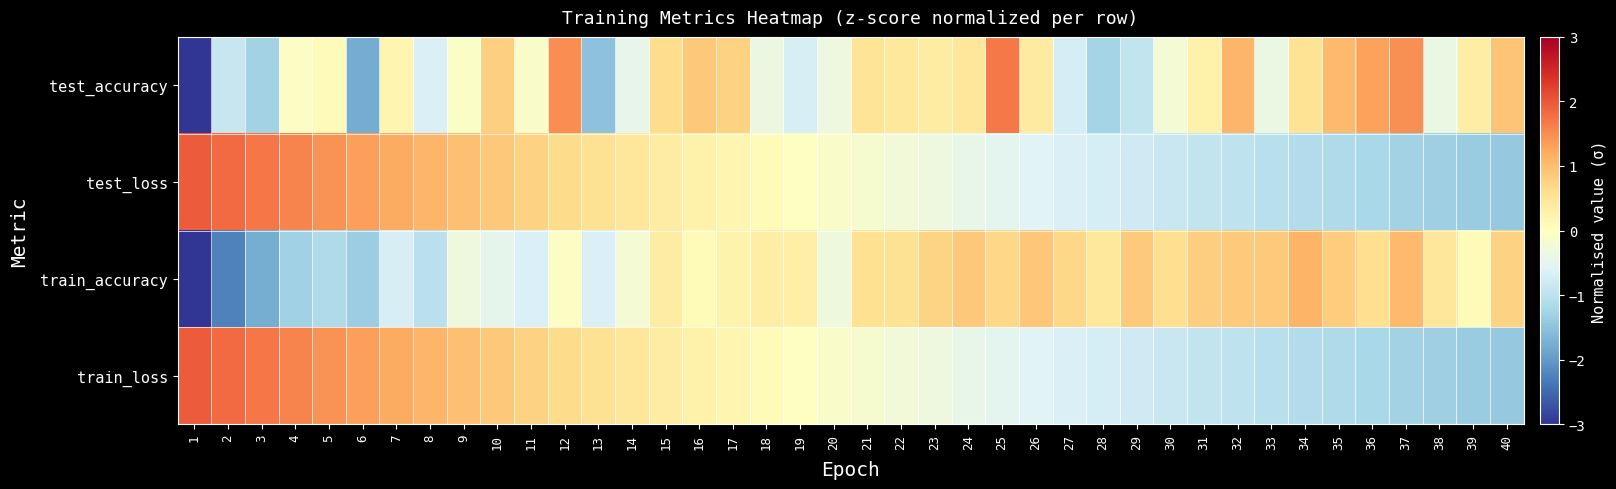

At which category is the sum across all series the highest?

12